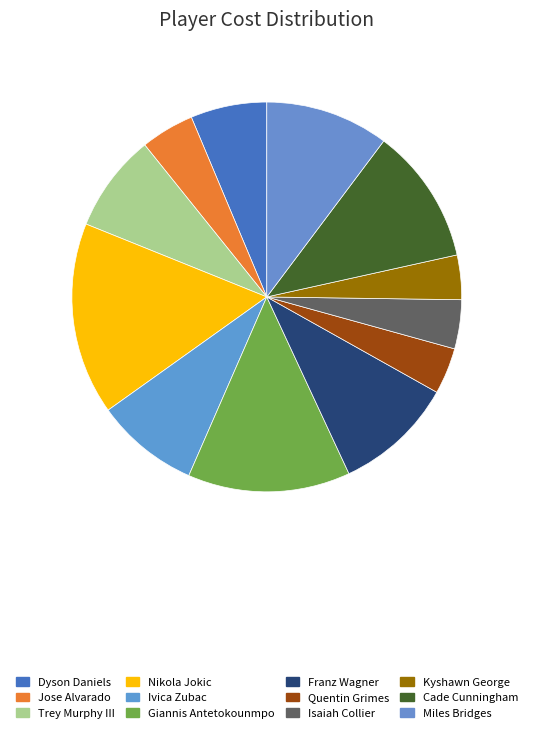

What is the change in value from Dyson Daniels to Nikola Jokic?

+128